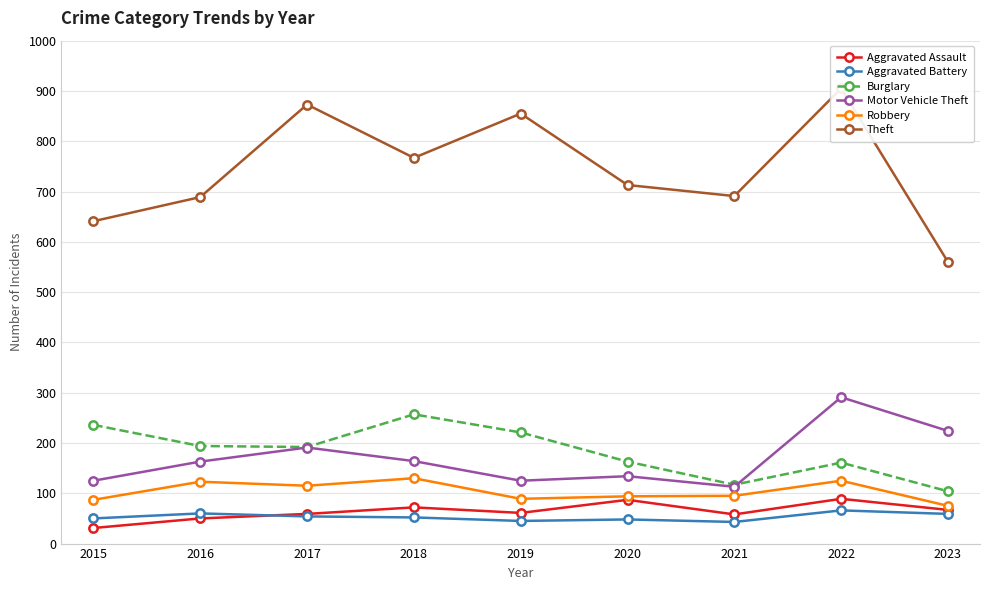

What are all the series names shown in the legend?

Aggravated Assault, Aggravated Battery, Burglary, Motor Vehicle Theft, Robbery, Theft